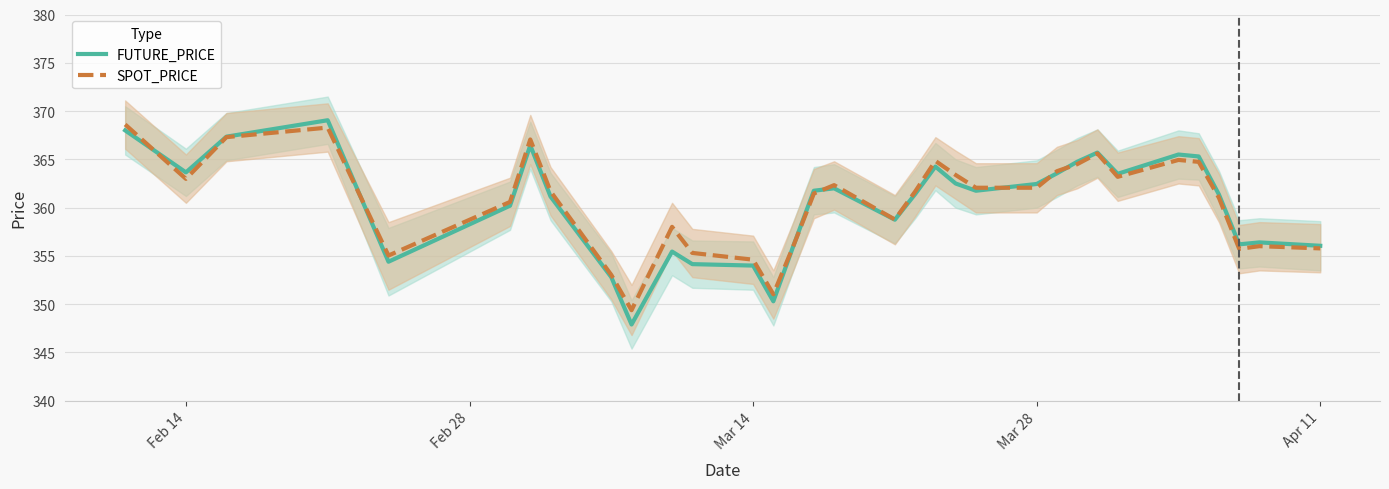

How many interior local valleys does the SPOT_PRICE series have?

7